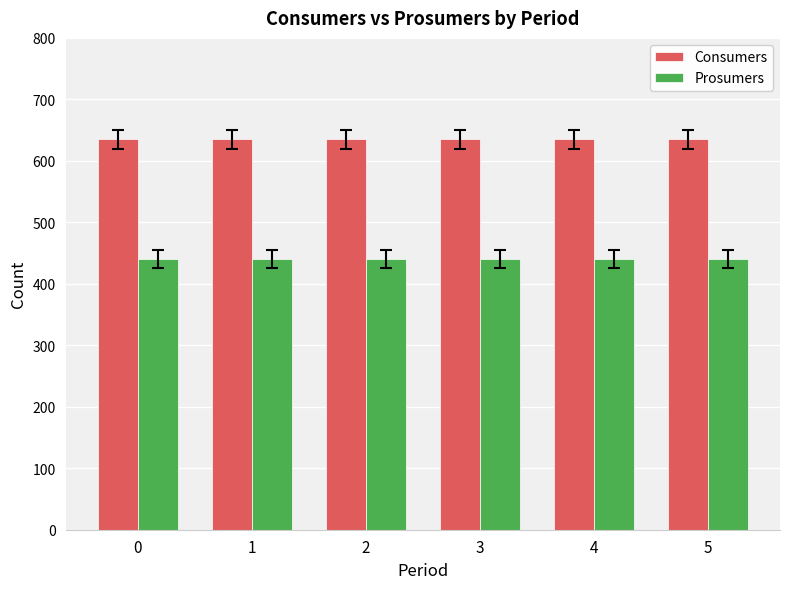

What are all the series names shown in the legend?

Consumers, Prosumers